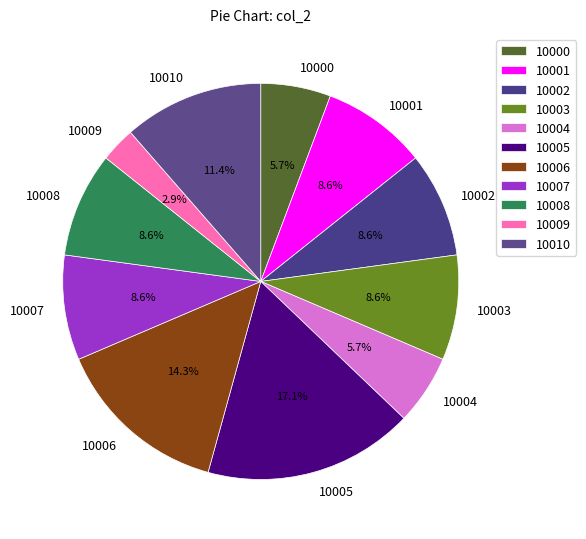

Which category has the smallest portion of the pie?

10009